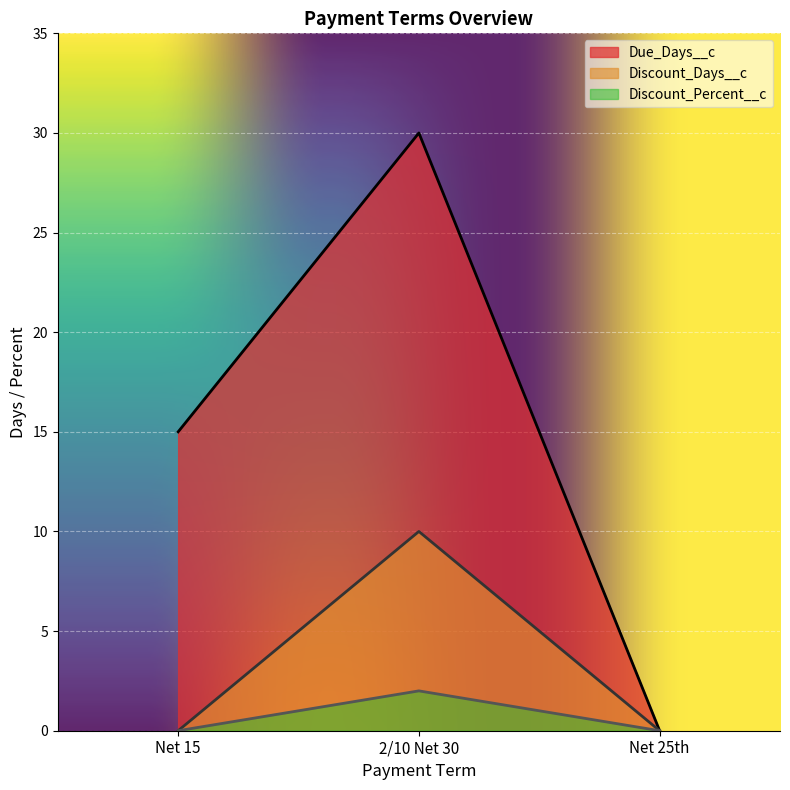

How many values in Discount_Days__c are above zero?

1